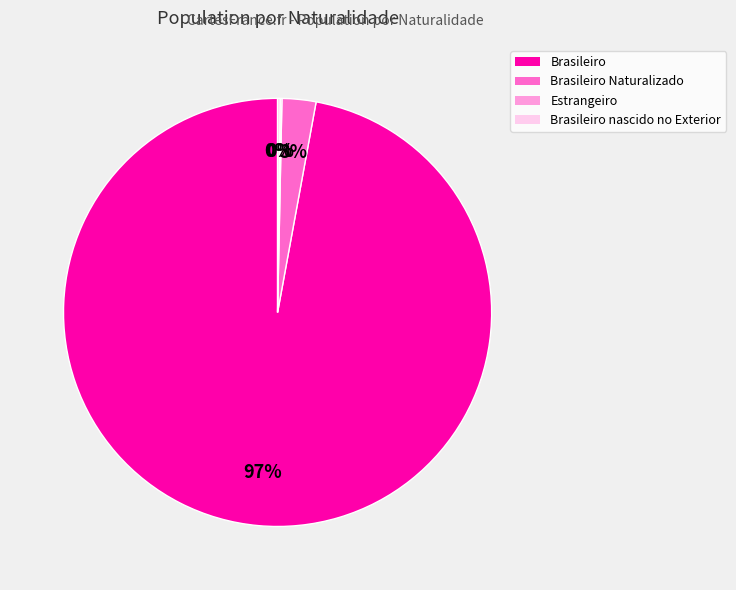

Does any single category account for the majority?

Yes